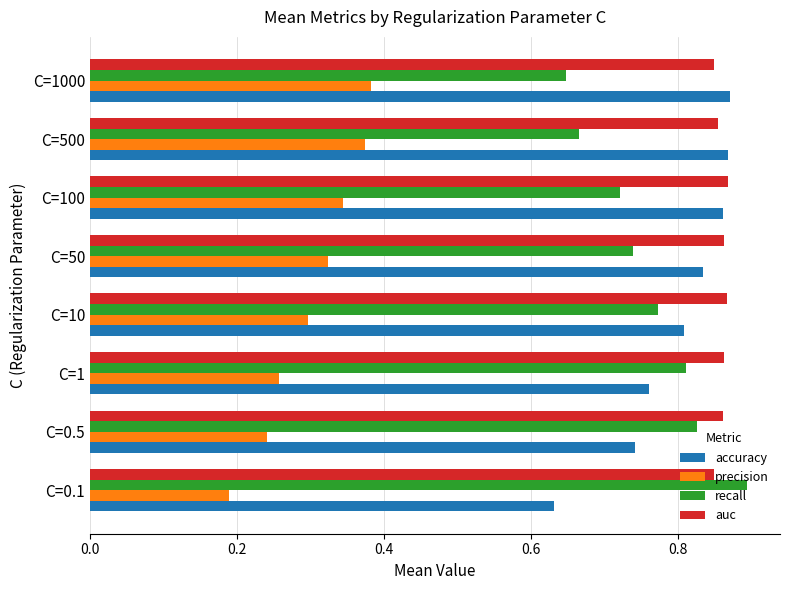

Where is accuracy nearest to the value 0?

C=0.1